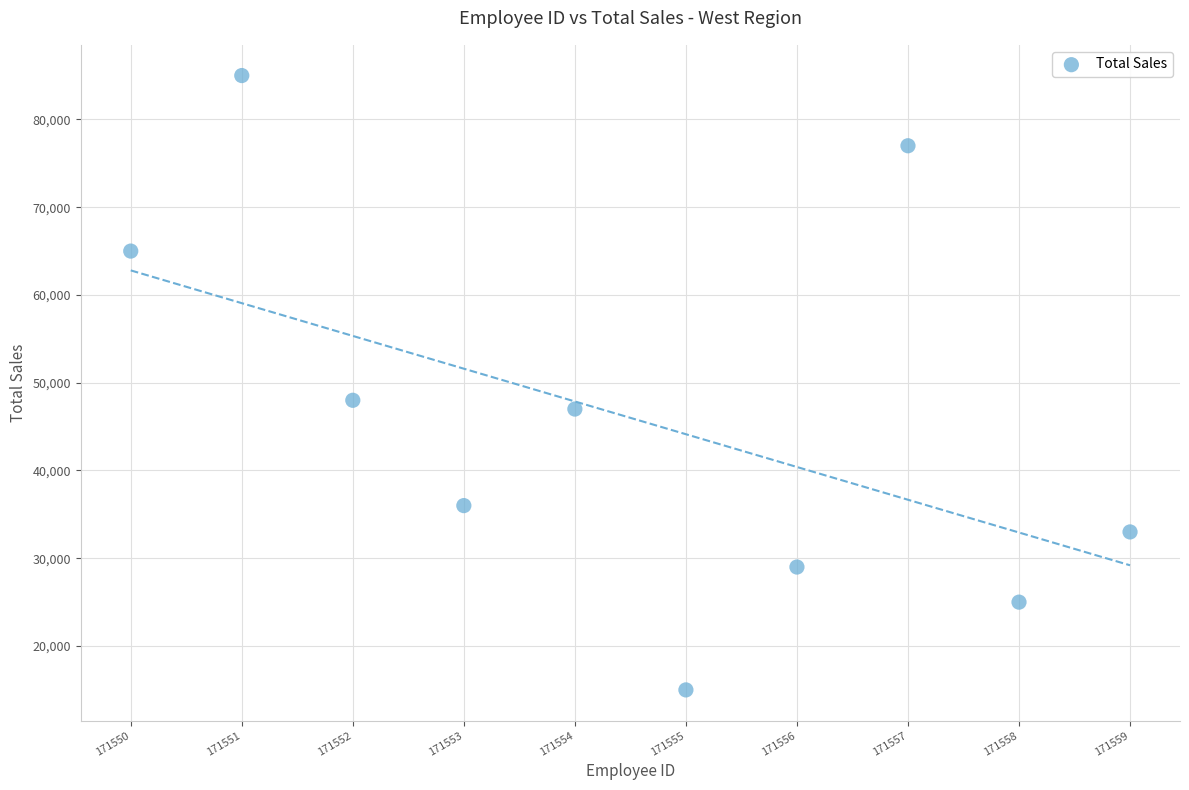

What Y value in the scatter plot is closest to 50000?

48000